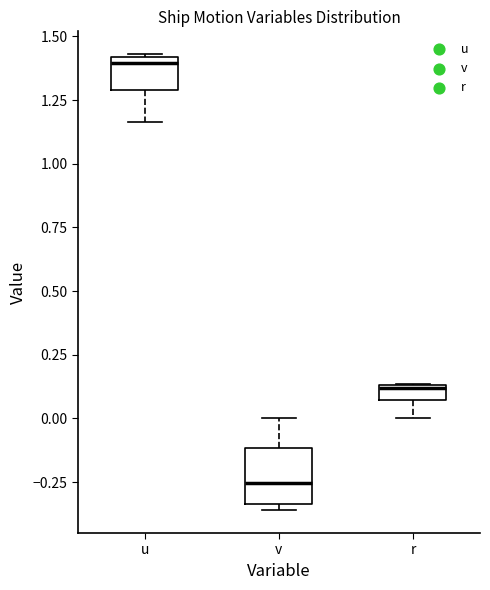

Where is the lower edge of the box for v on the y-axis? The values are not printed on the chart, so give them approximately, as read against the axis.

-0.35